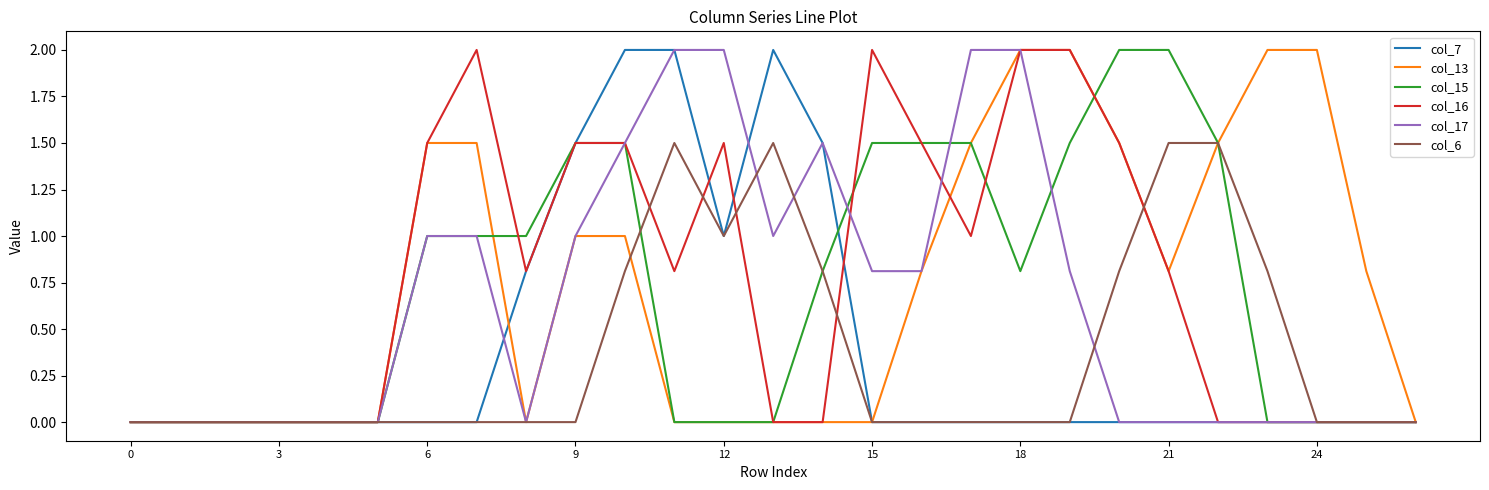

Does the chart have visible grid lines?

No